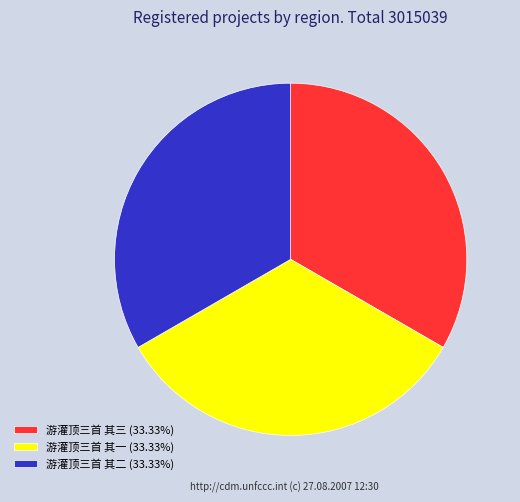

What is the ratio of the value at 游灌顶三首 其二 (33.33%) to the value at 游灌顶三首 其三 (33.33%)?

1.0